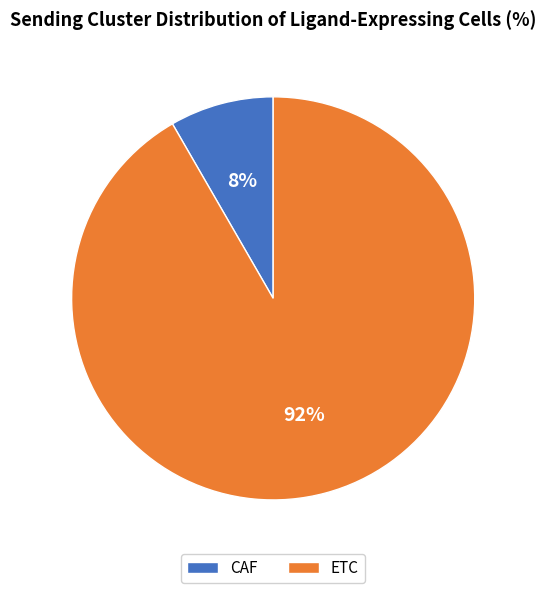

Does CAF account for over 50% of the chart?

No